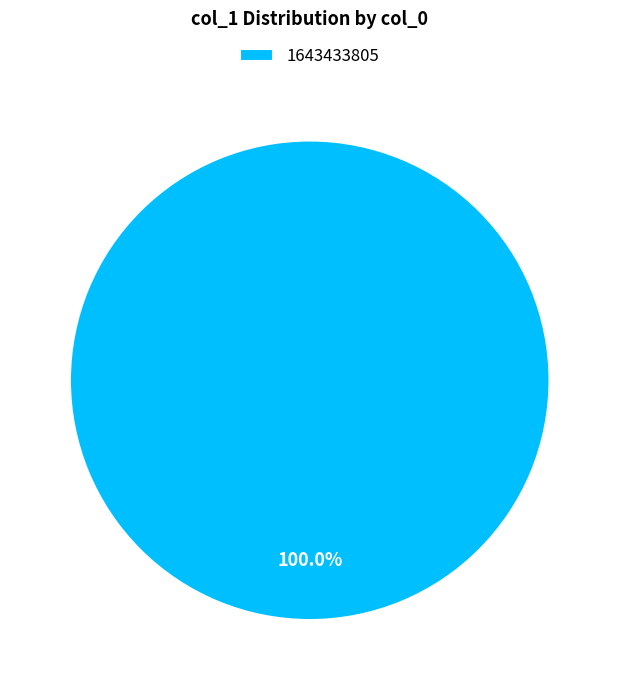

The 1643433805 slice represents 100% of the pie. True or false?

True